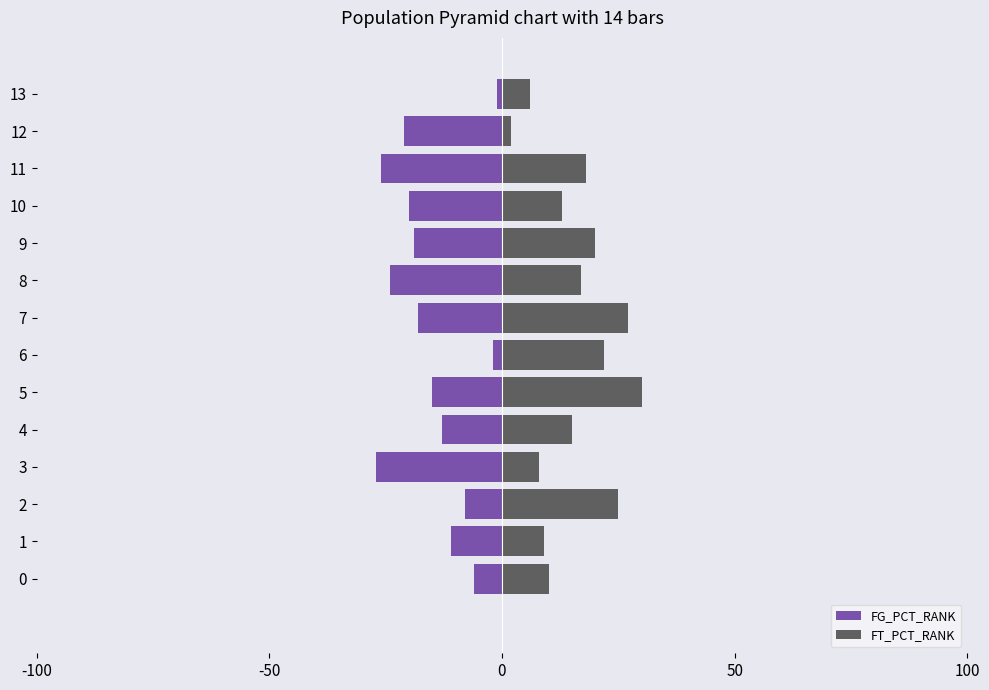

What is the maximum value for FG_PCT_RANK?

-1